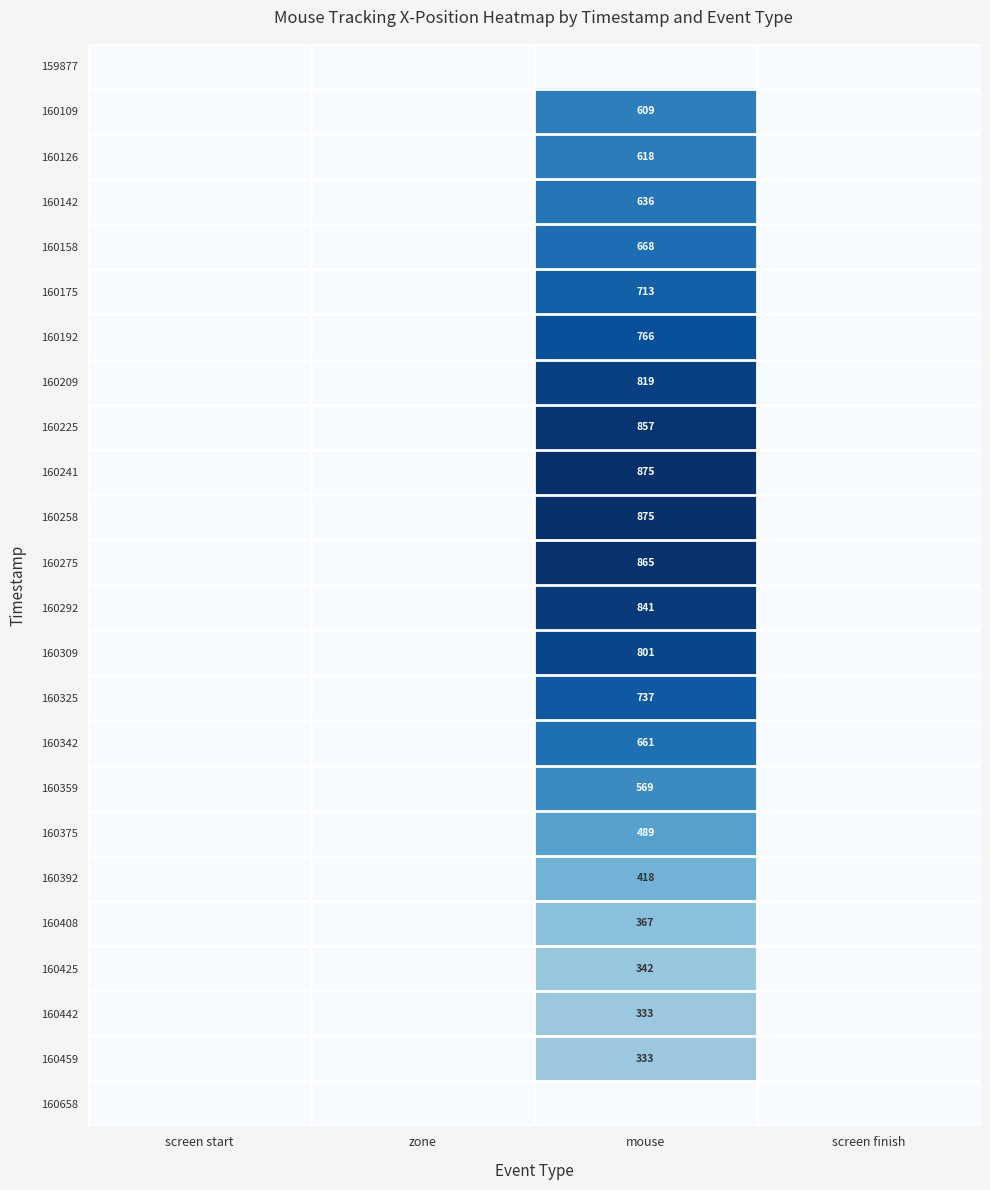

How many values in 160375 are above zero?

1